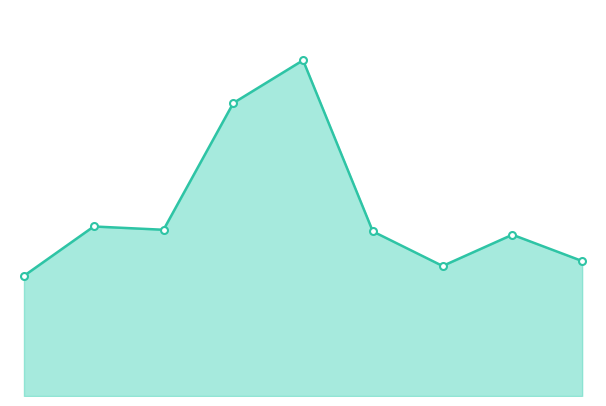

Does the chart have visible grid lines?

No